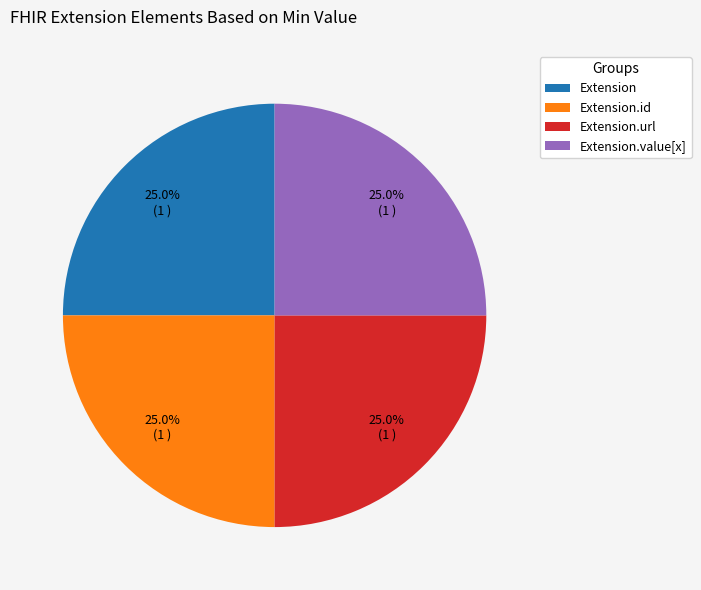

How many segments does this pie chart have?

4